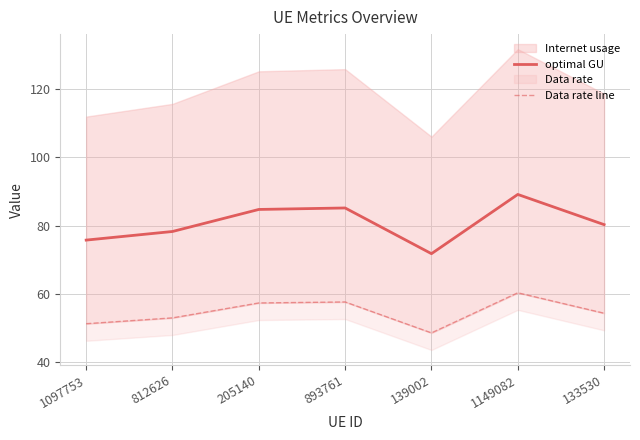

Is the value of Data rate line at 1097753 greater than the value of optimal GU at 139002?

No